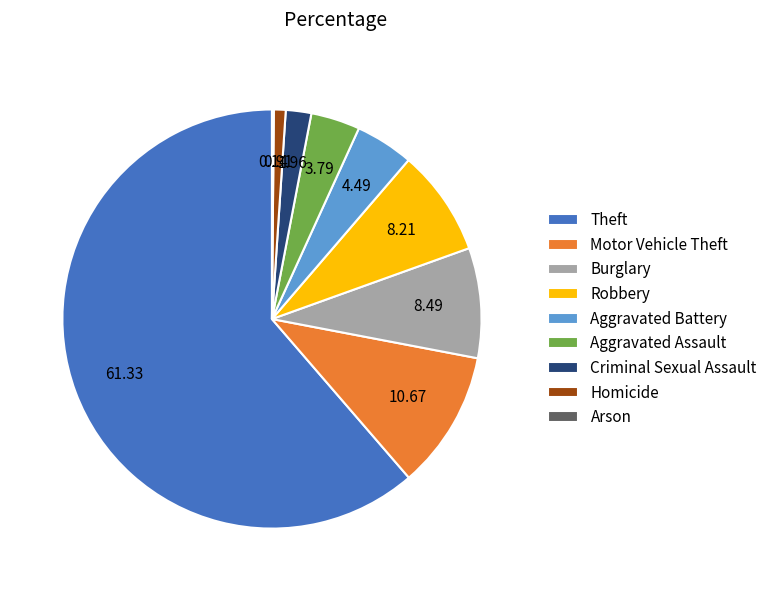

What is the ratio of the value at Aggravated Battery to the value at Motor Vehicle Theft?

0.4